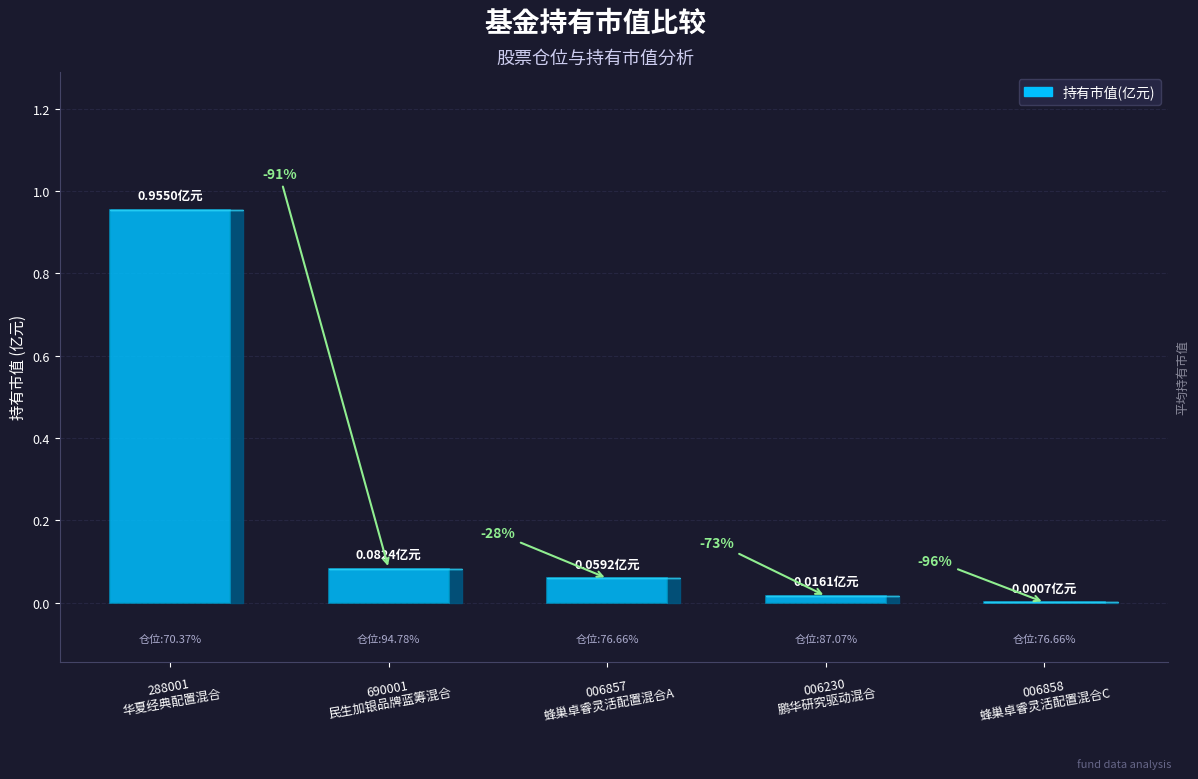

Where is the data nearest to the value 0?

蜂巢卓睿灵活配置混合C